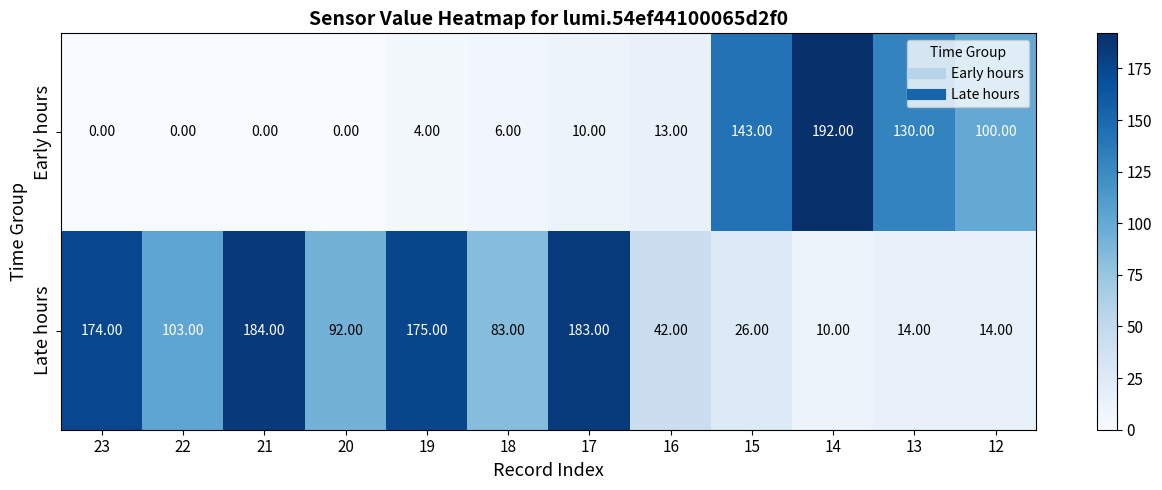

Between 23 and 16, which series saw the biggest shift?

Late hours